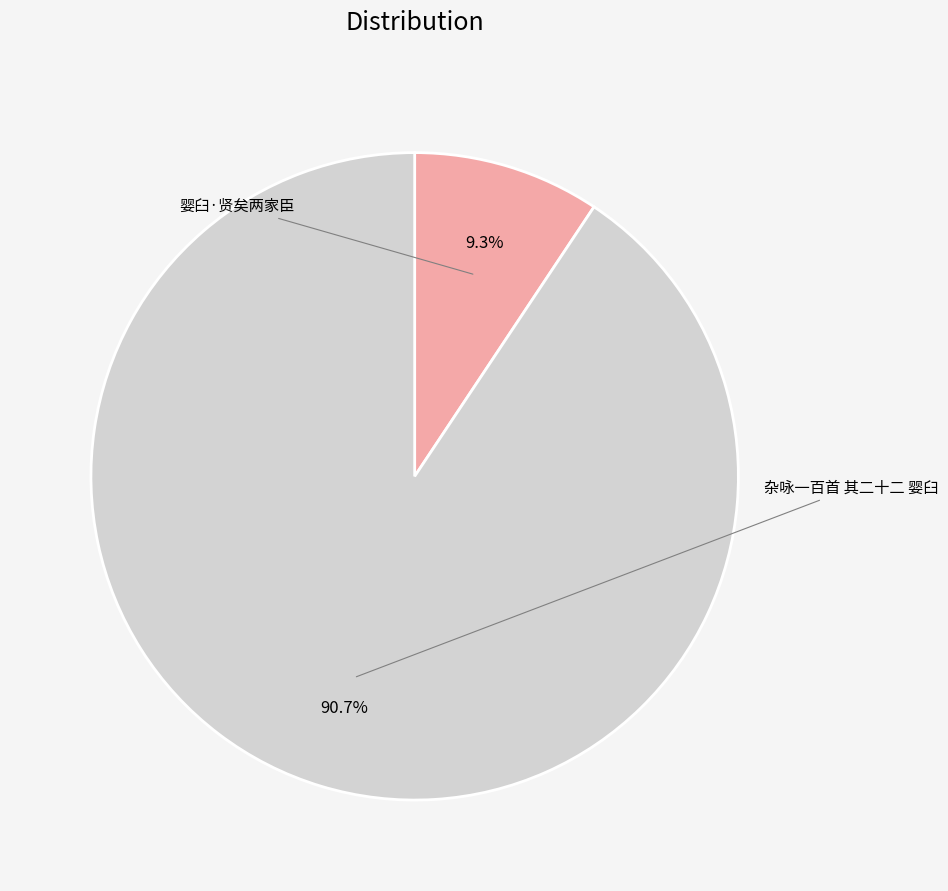

Is there a majority slice in this chart?

Yes